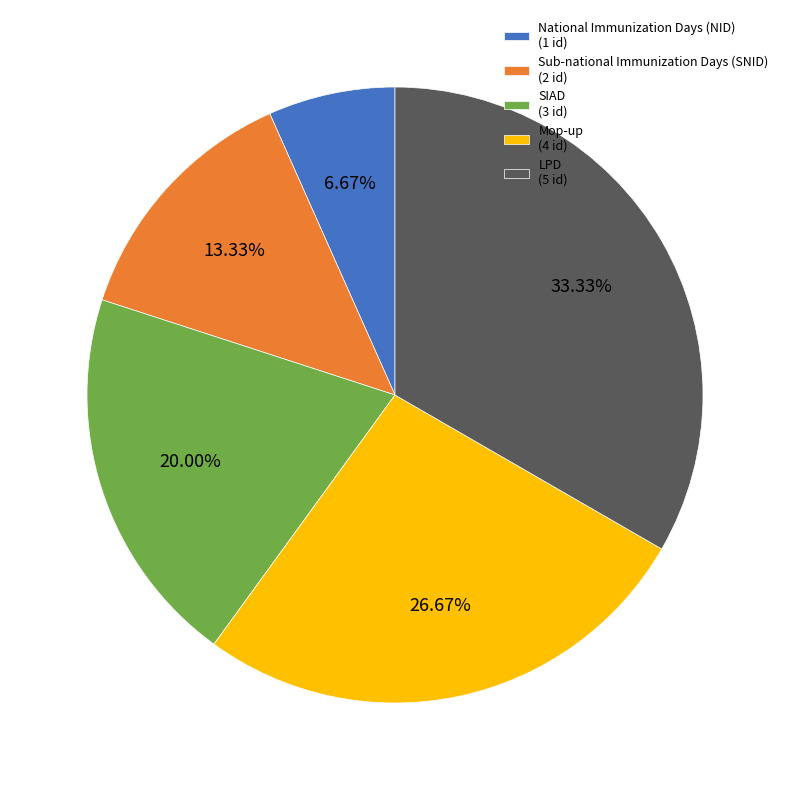

Which category has the smallest portion of the pie?

National Immunization Days (NID)